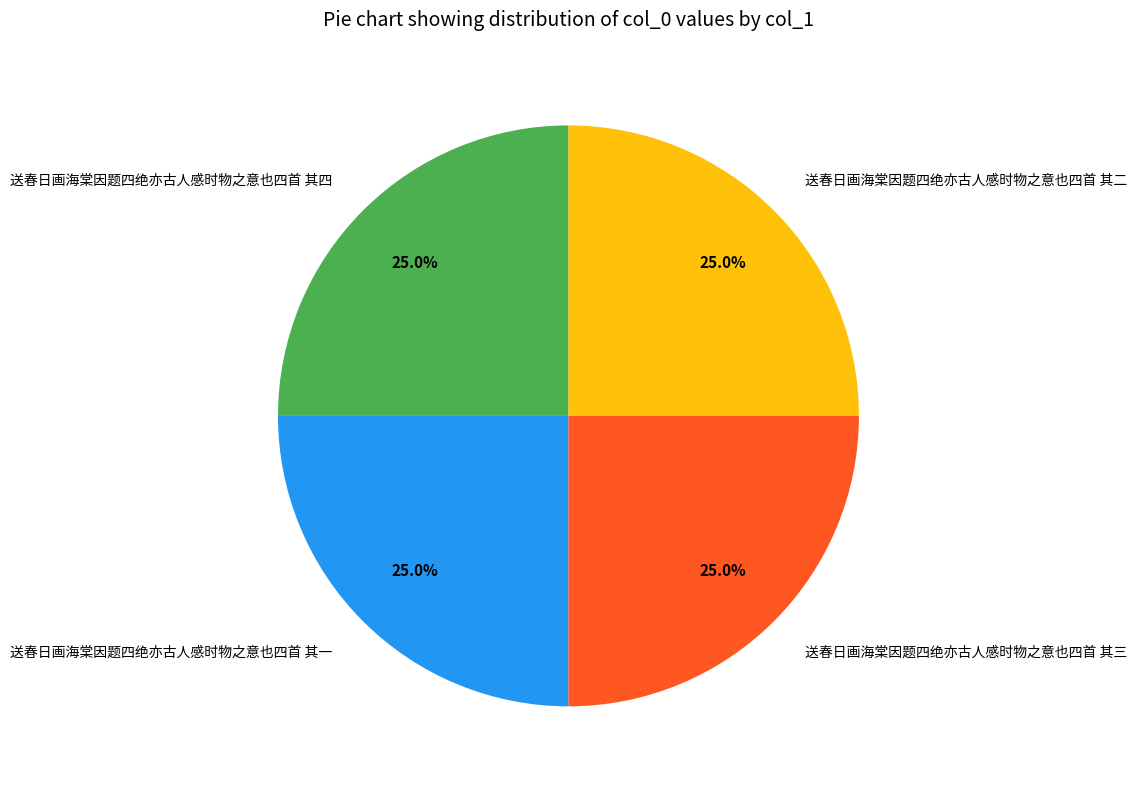

Approximately how many times larger is the value at 送春日画海棠因题四绝亦古人感时物之意也四首 其四 compared to 送春日画海棠因题四绝亦古人感时物之意也四首 其三?

1.0